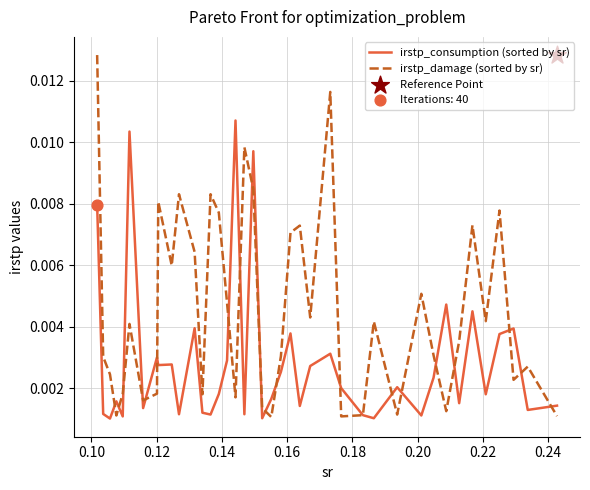

What are all the series names shown in the legend?

irstp_consumption (sorted by sr), irstp_damage (sorted by sr)